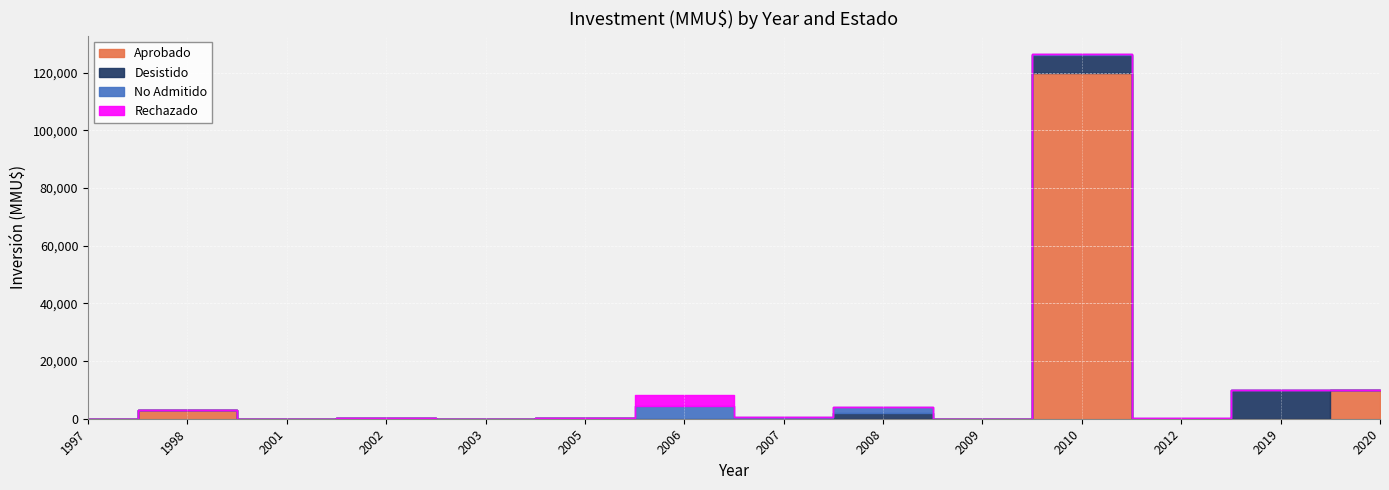

At which category does Rechazado reach its first local peak?

2006